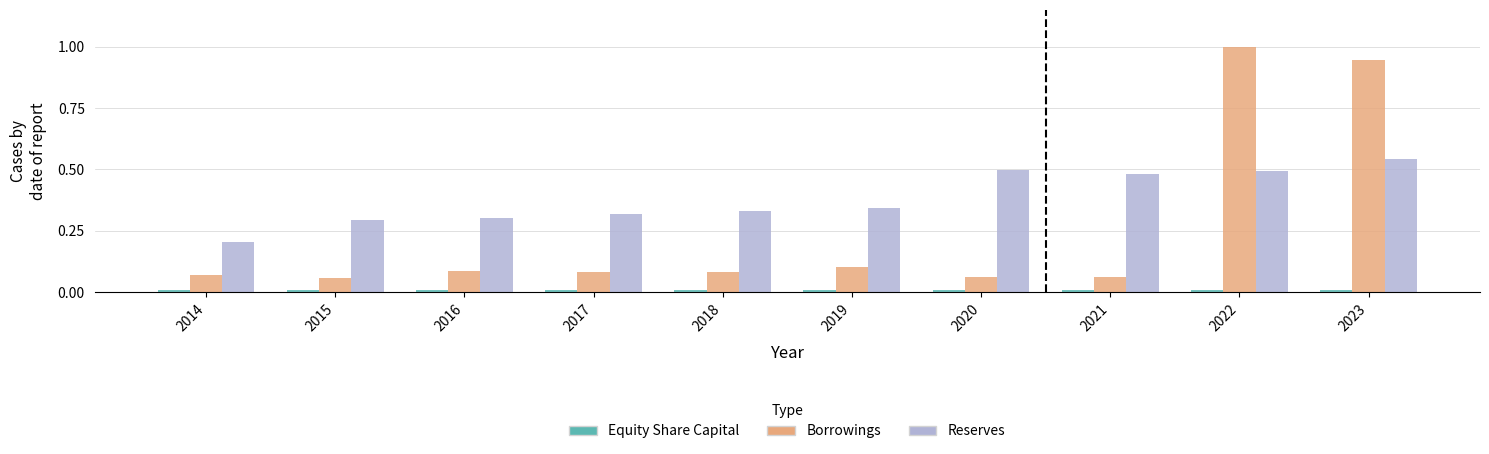

Which series has the largest total across all categories?

Reserves